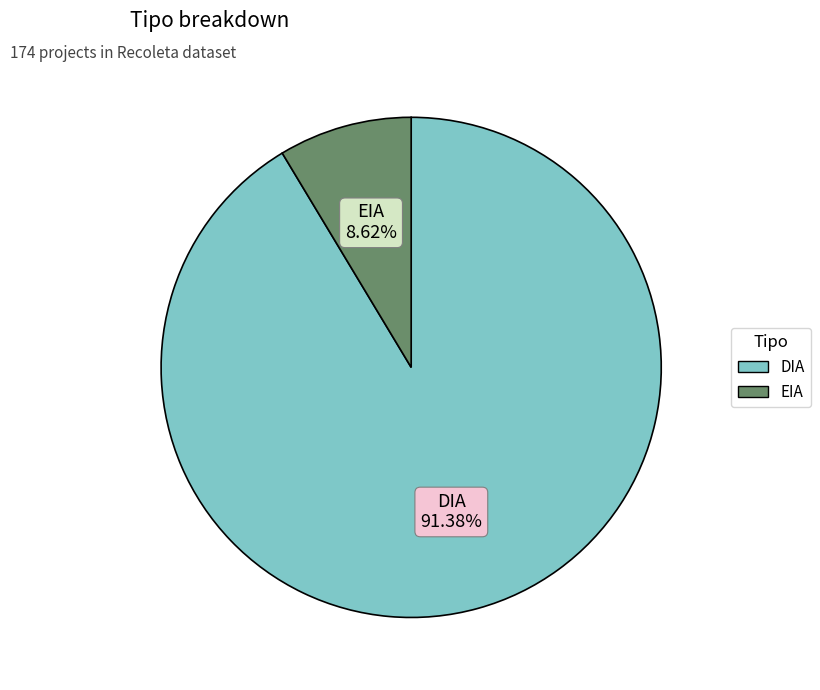

Rank the categories by value from lowest to highest.

EIA, DIA